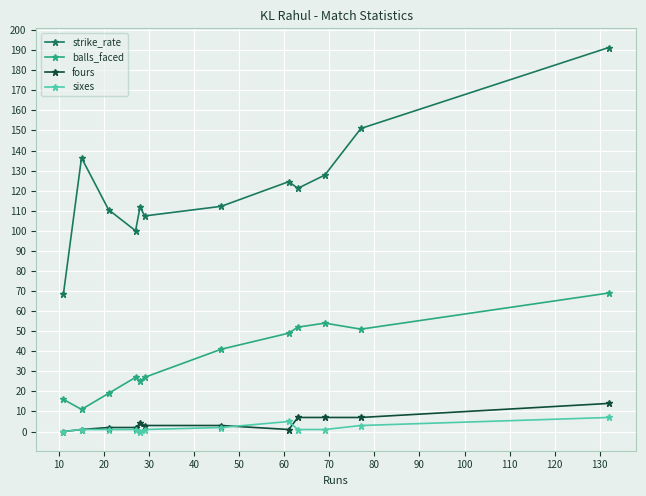

True or false: sixes and balls_faced intersect in this chart.

False